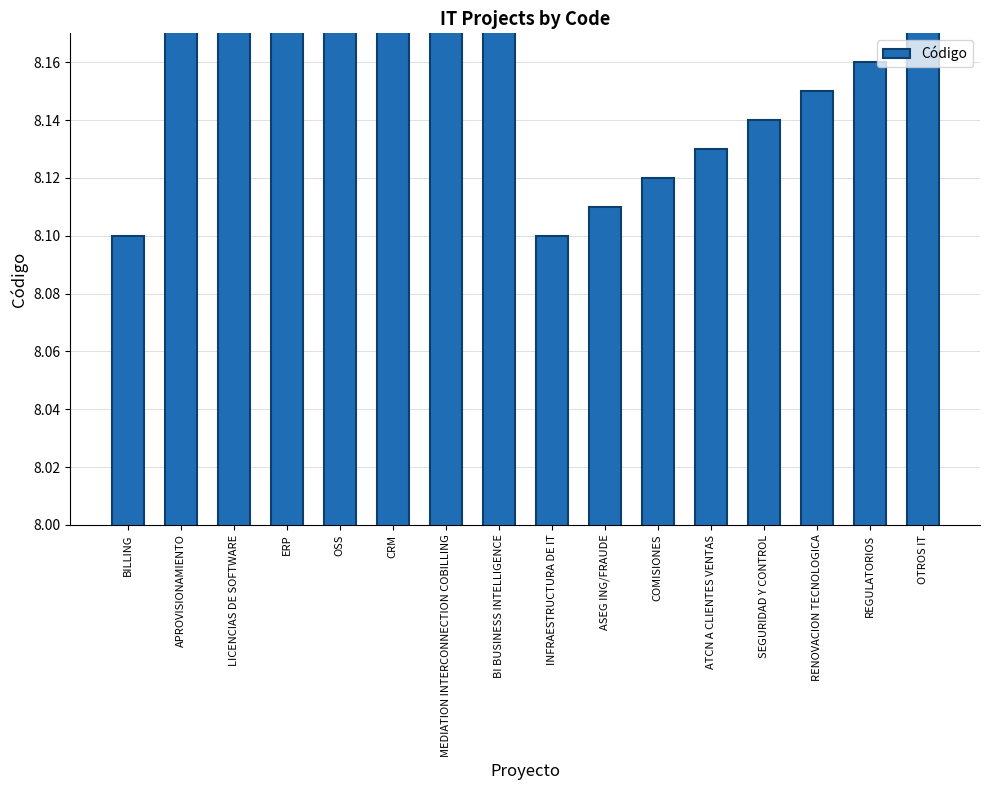

What is the greatest value displayed?

8.9